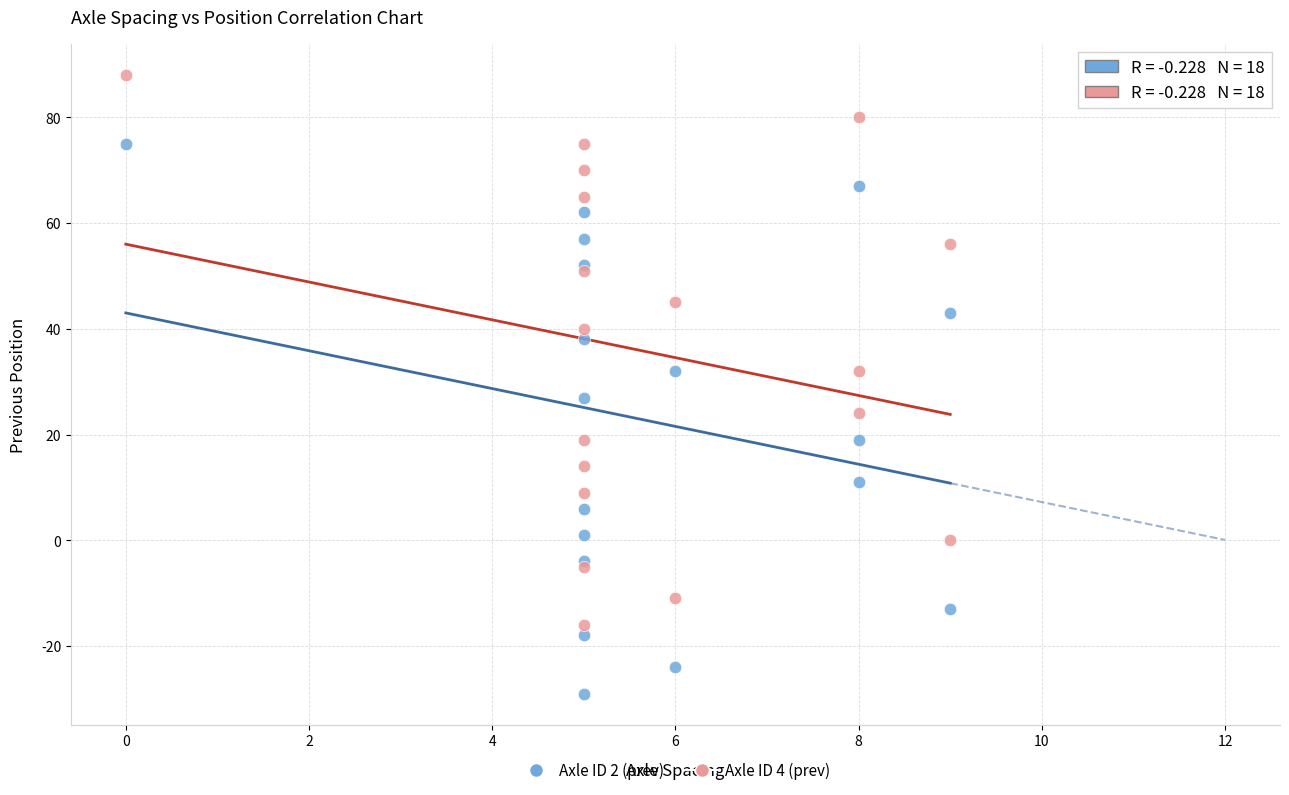

Which series reaches the minimum Y coordinate?

Axle ID 2 (prev)